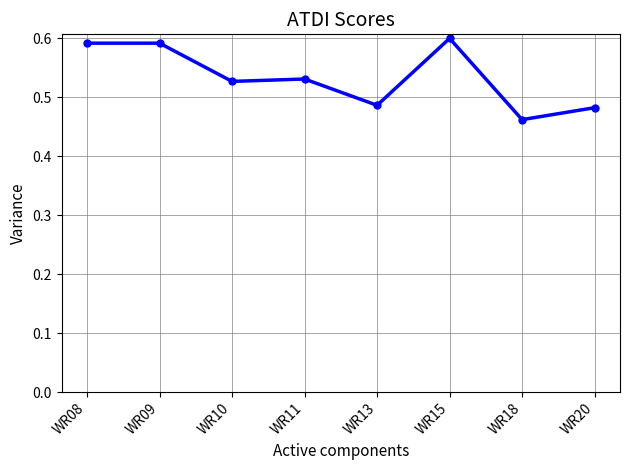

At which category does the chart reach its minimum across all series?

WR18